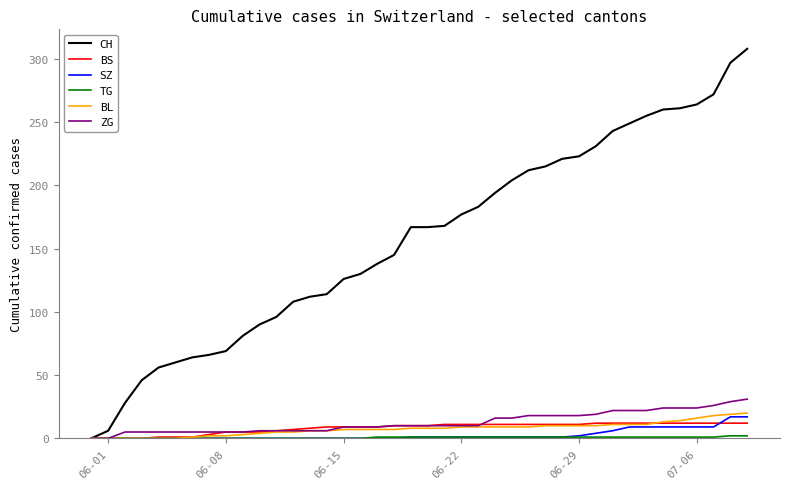

Which series has the largest total across all categories?

CH